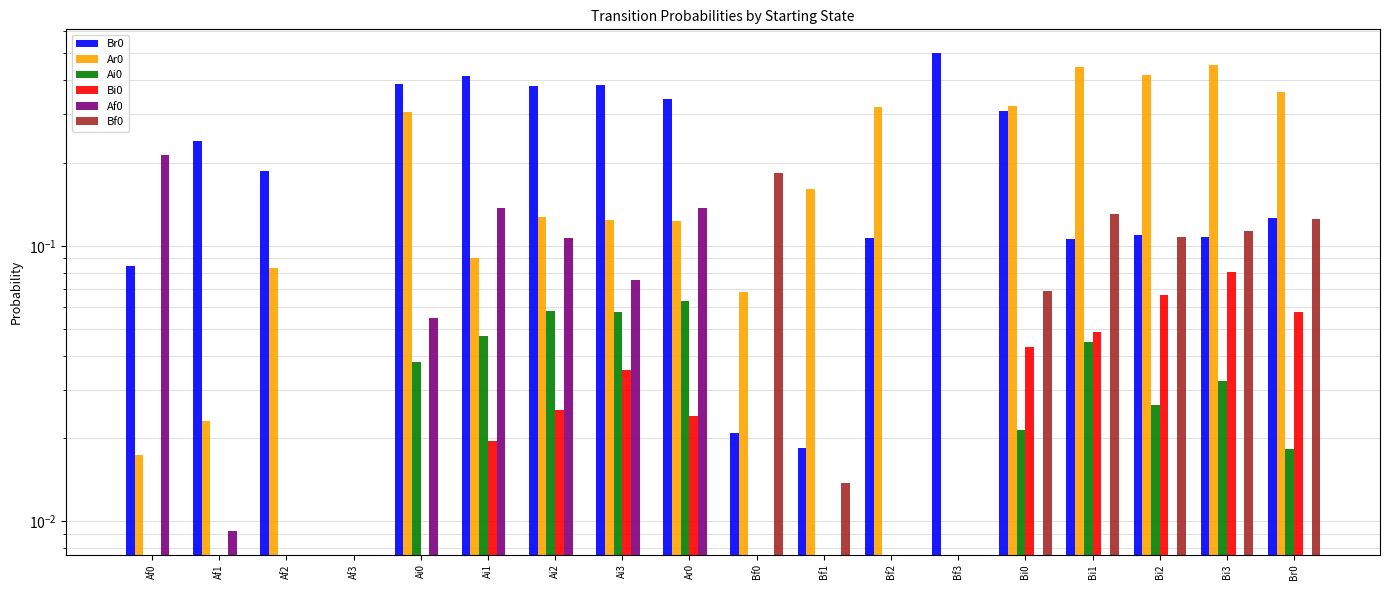

Which category has the lowest value in the Br0 series?

Af3